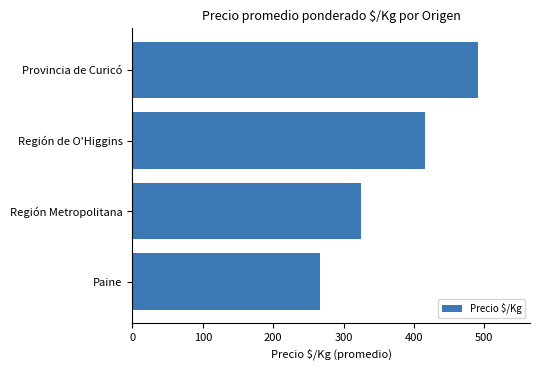

Which has a higher value, Paine or Provincia de Curicó?

Provincia de Curicó